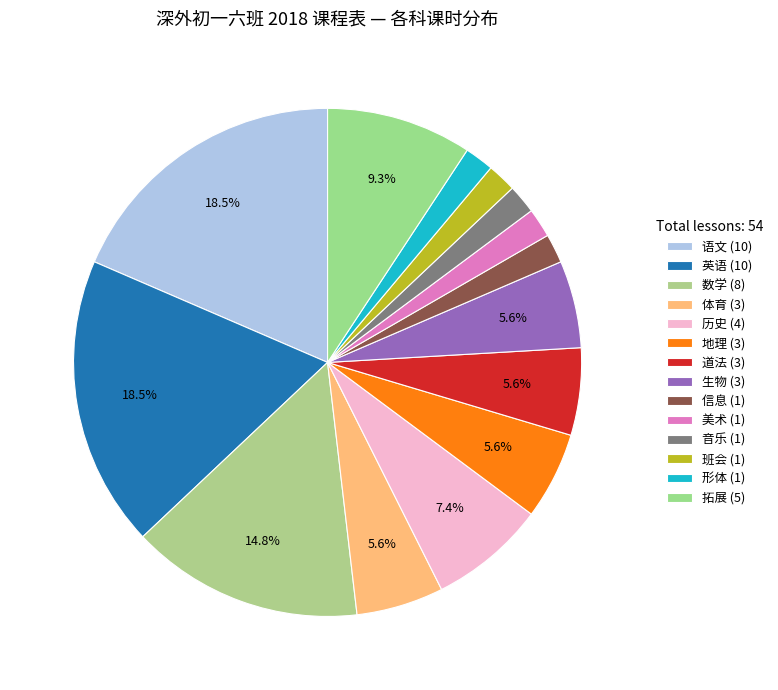

How many slices are in this pie chart?

14